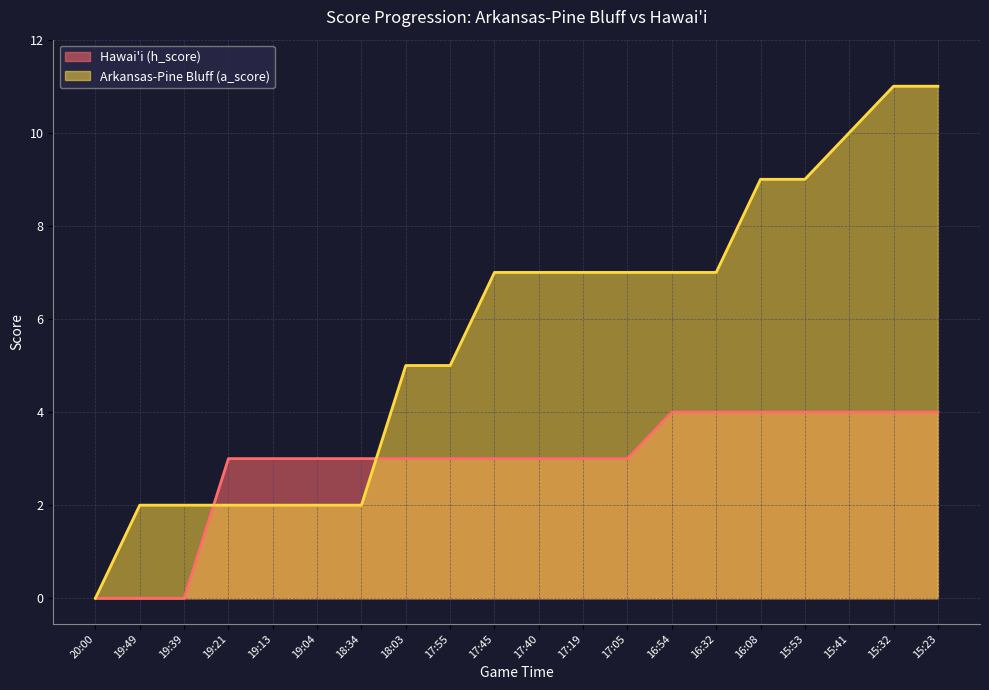

True or false: Arkansas-Pine Bluff (a_score) and Hawai'i (h_score) cross at least once.

True